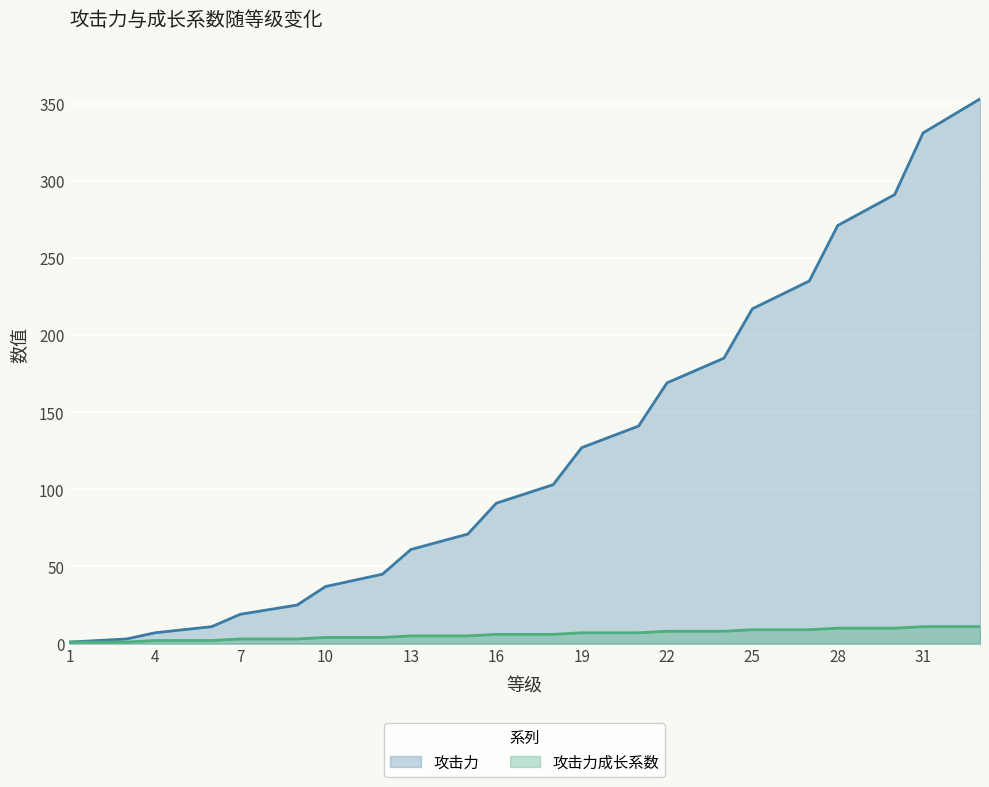

Reading left to right, extract all data points from this chart.

攻击力: 1=1	2=2	3=3	4=7	5=9	6=11	7=19	8=22	9=25	10=37	11=41	12=45	13=61	14=66	15=71	16=91	17=97	18=103	19=127	20=134	21=141	22=169	23=177	24=185	25=217	26=226	27=235	28=271	29=281	30=291	31=331	32=342	33=353
攻击力成长系数: 1=1	2=1	3=1	4=2	5=2	6=2	7=3	8=3	9=3	10=4	11=4	12=4	13=5	14=5	15=5	16=6	17=6	18=6	19=7	20=7	21=7	22=8	23=8	24=8	25=9	26=9	27=9	28=10	29=10	30=10	31=11	32=11	33=11